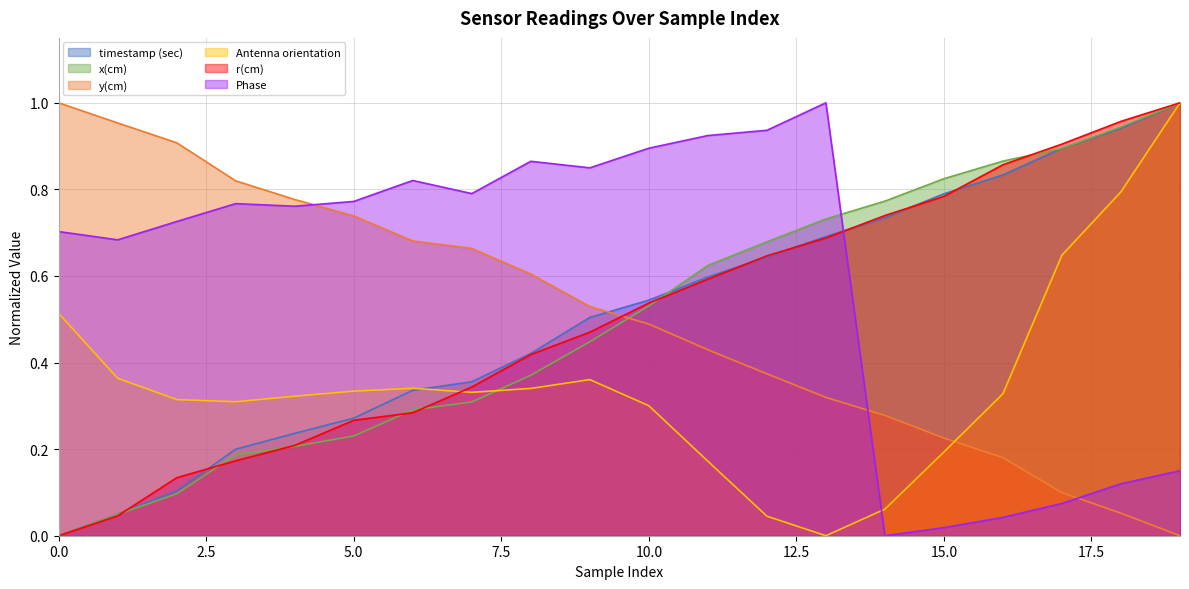

What is the difference between the timestamp (sec) values at 0 and 10?

0.5